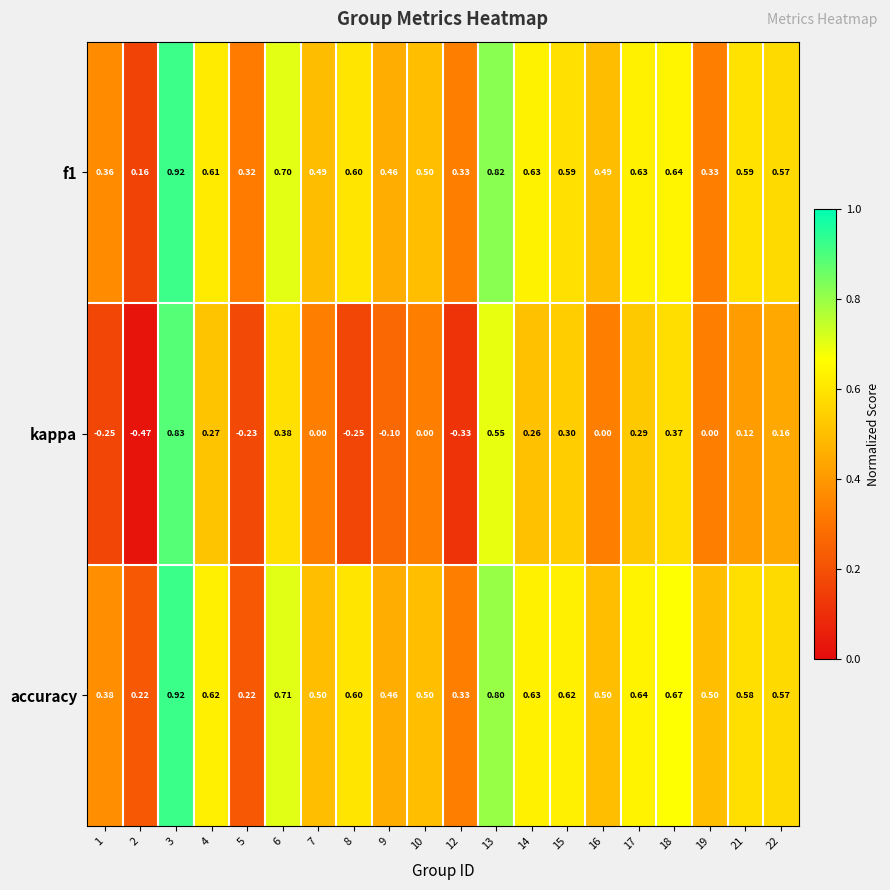

Which series has the largest total across all categories?

accuracy